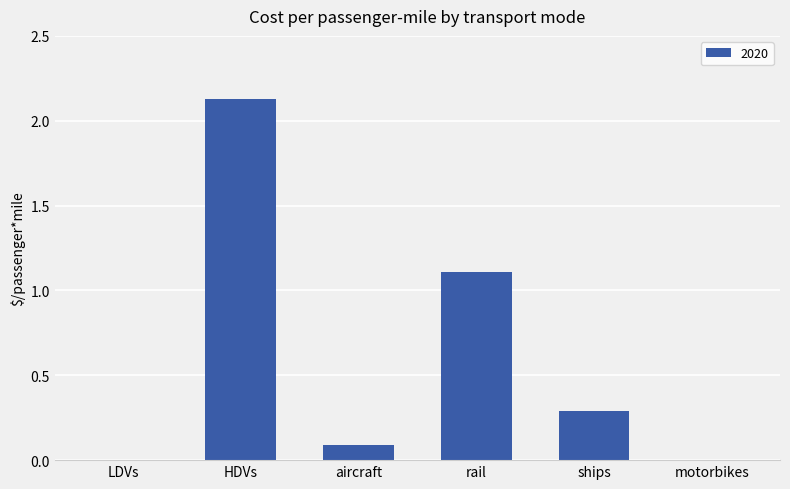

At which category does the chart reach its peak across all series?

HDVs